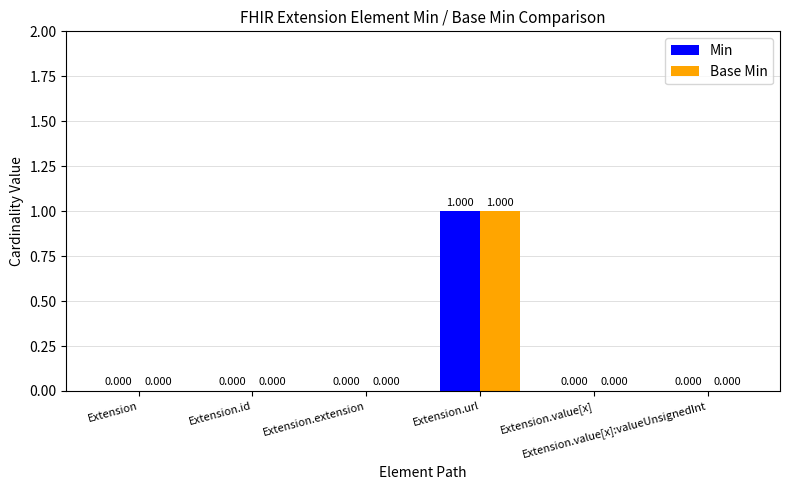

Which category has the lowest value in the Base Min series?

Extension